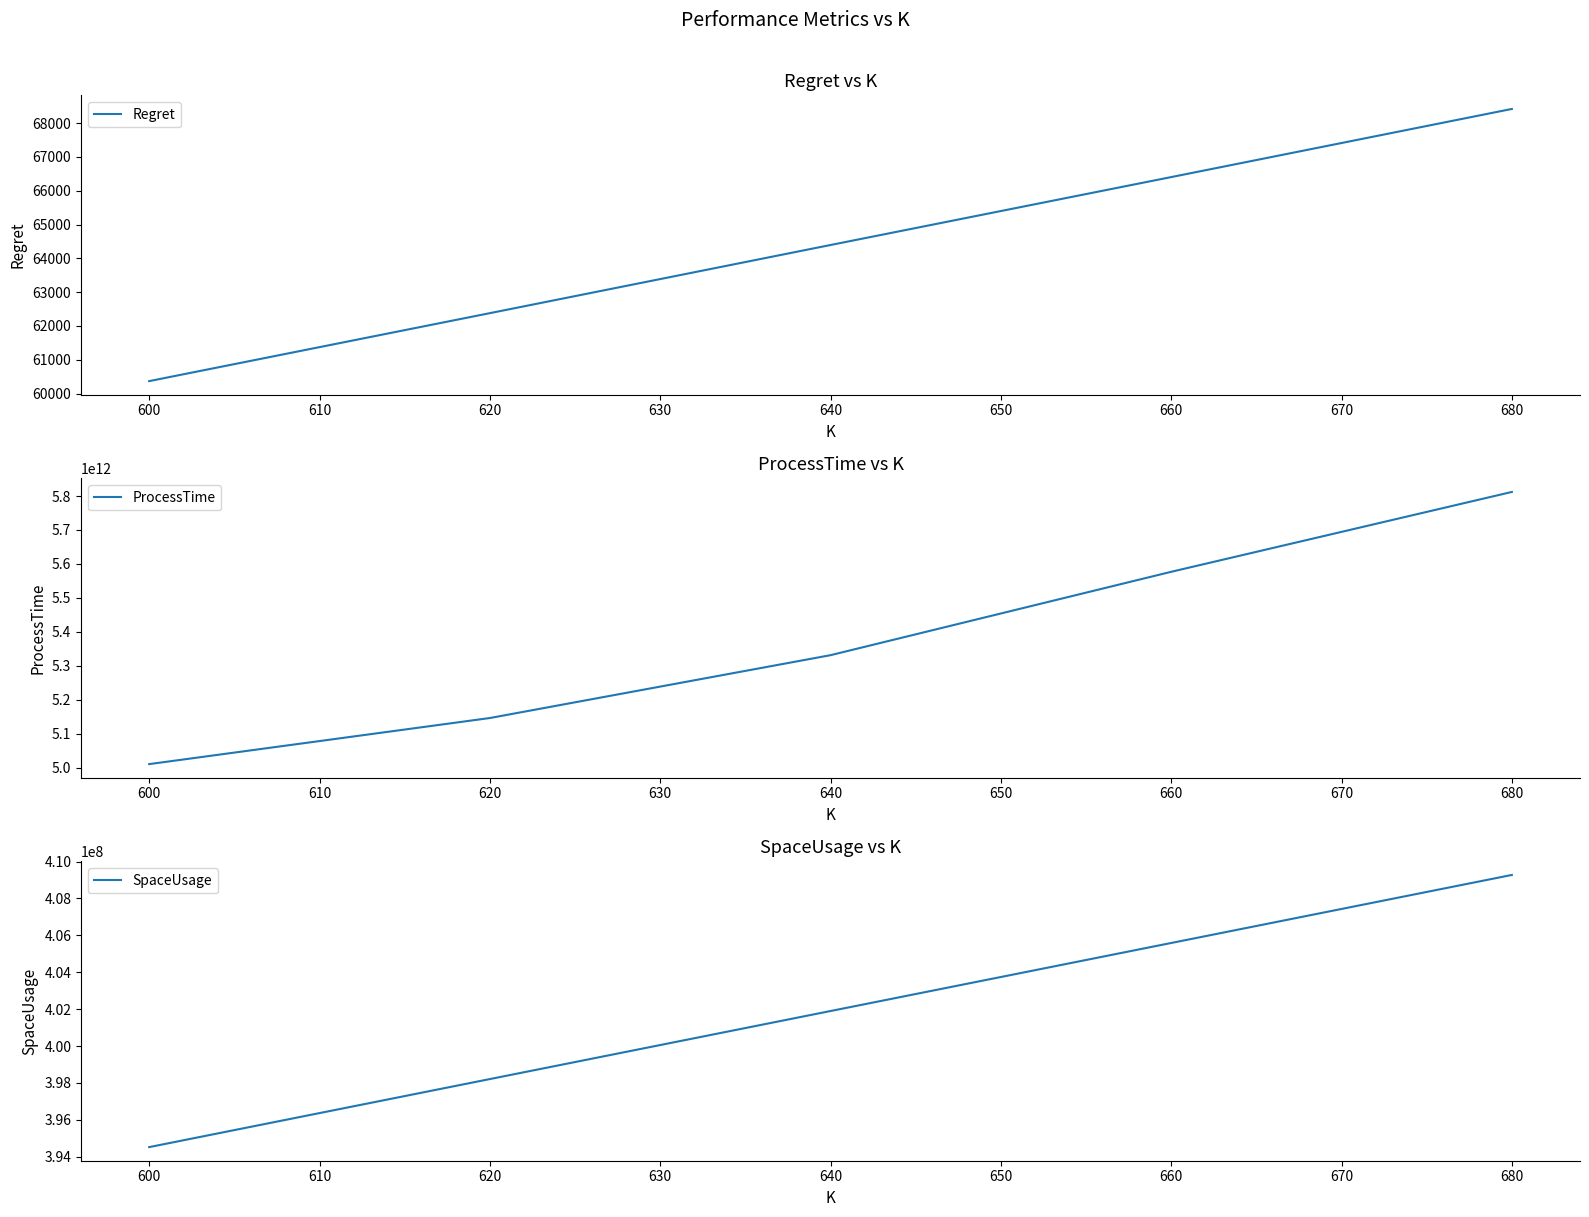

Is it true that Regret equals 90173.5 at 600?

False